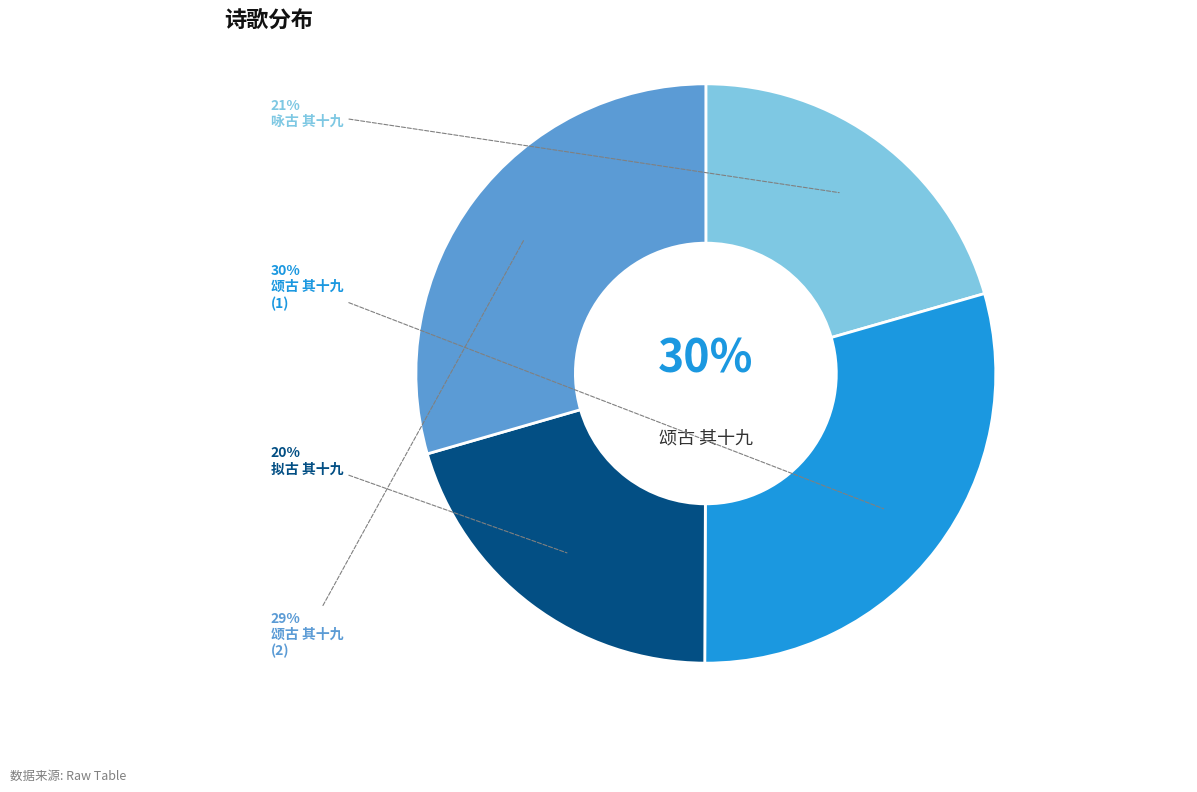

To the nearest percent, what is the average slice percentage?

25%